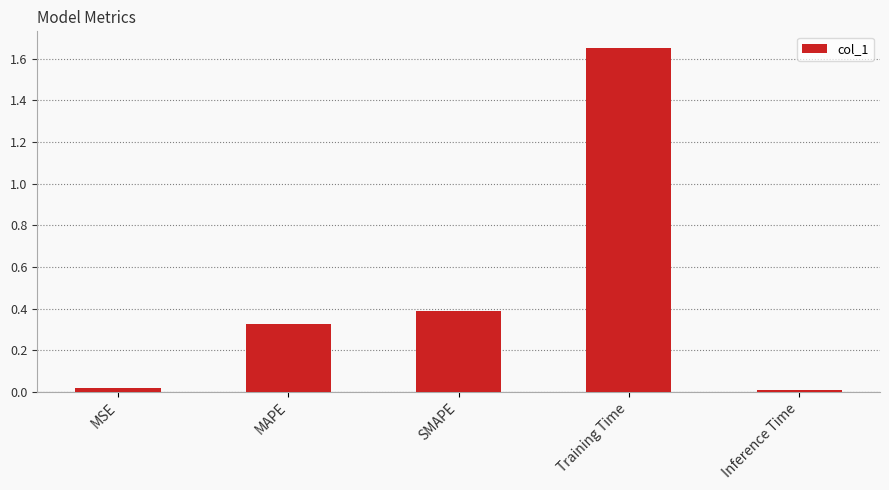

What is the sum of all values?

2.4